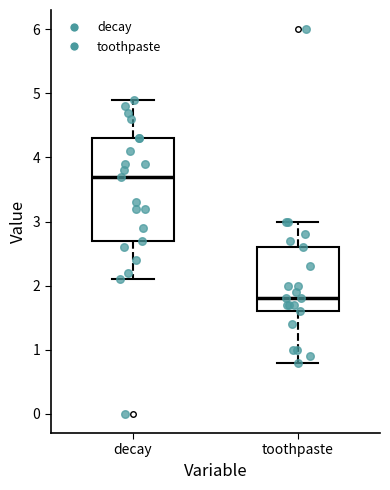

Where does the median line of the box for decay sit on the y-axis? The values are not printed on the chart, so give them approximately, as read against the axis.

3.7